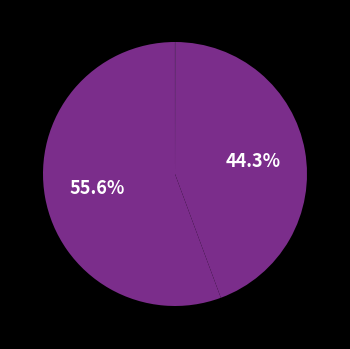

How many segments does this pie chart have?

5